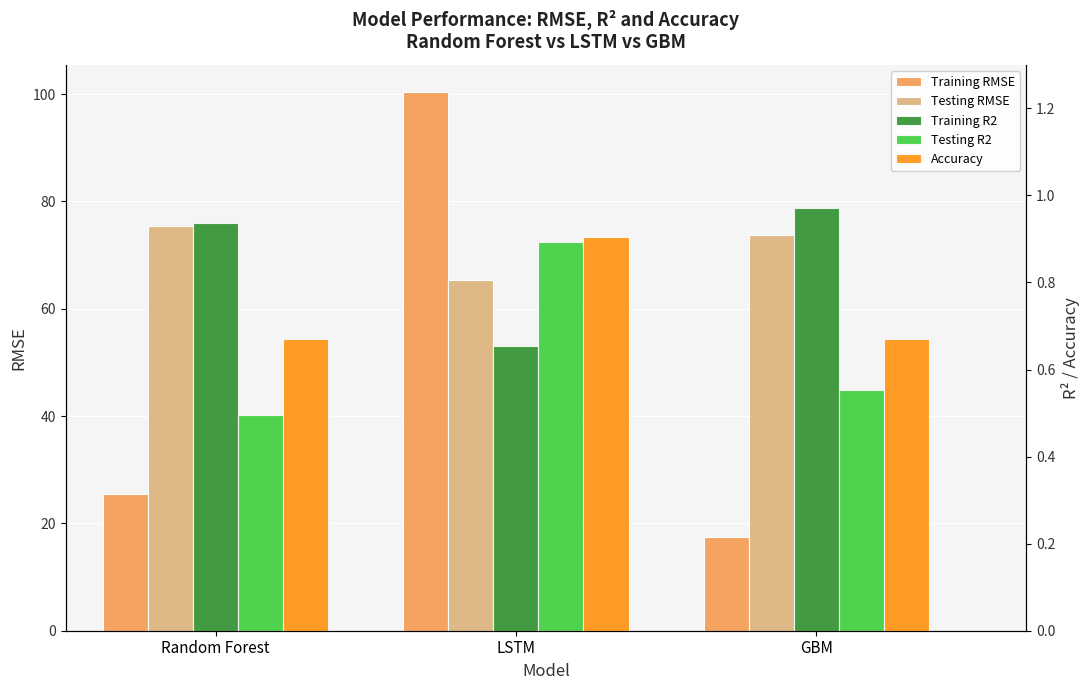

What is the total value across all series at LSTM?

168.2